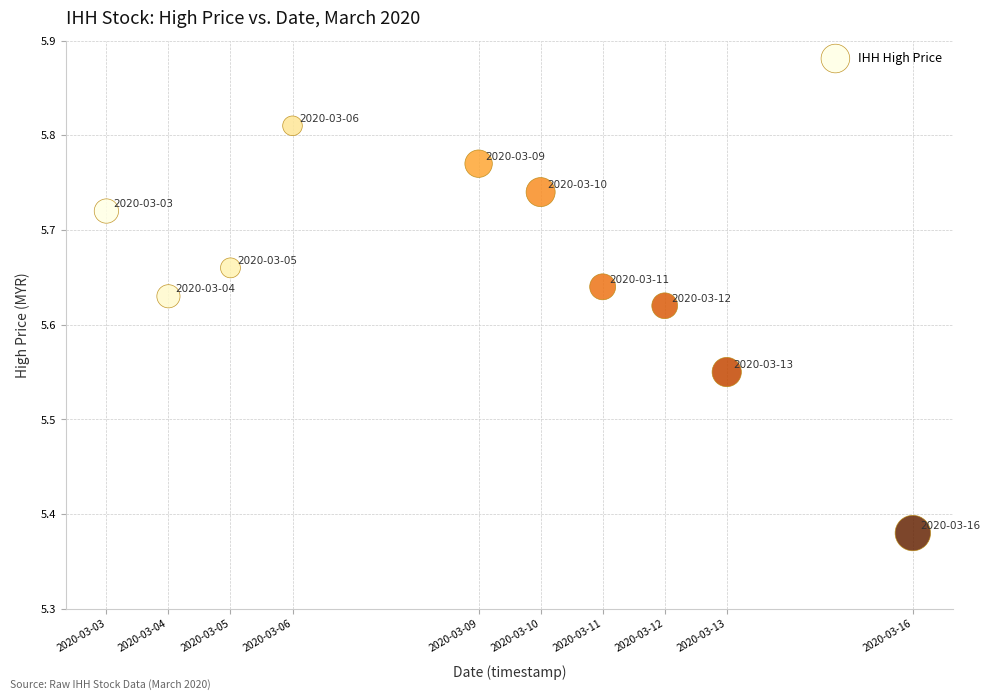

What is the average X value?

1583703360.0